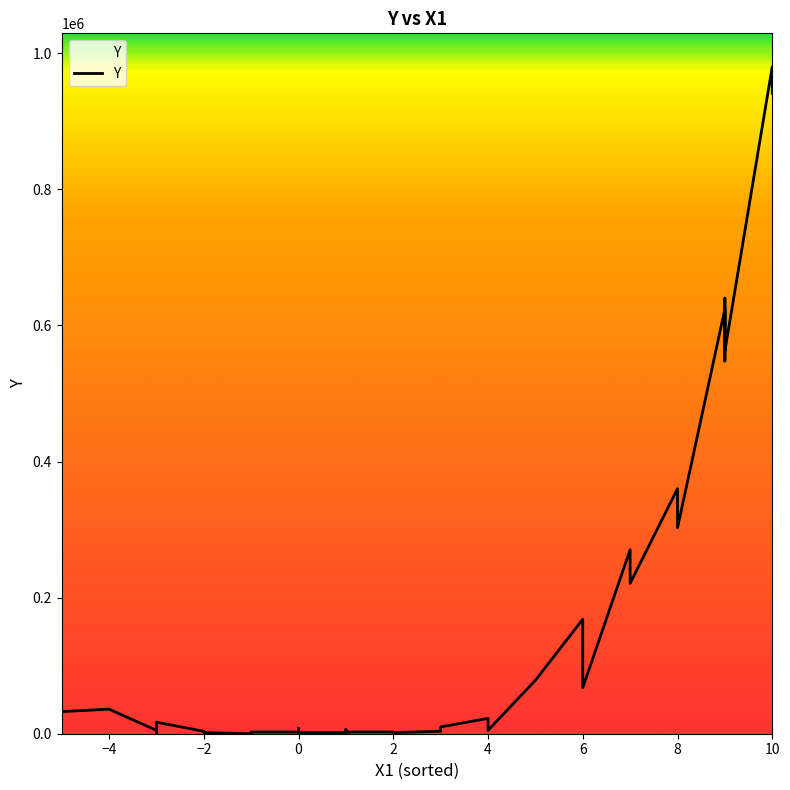

How many values are below 10004?

20